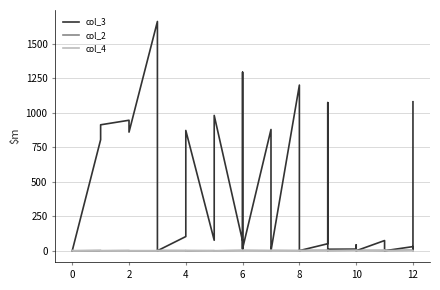

How many categories are shown in the chart?

40